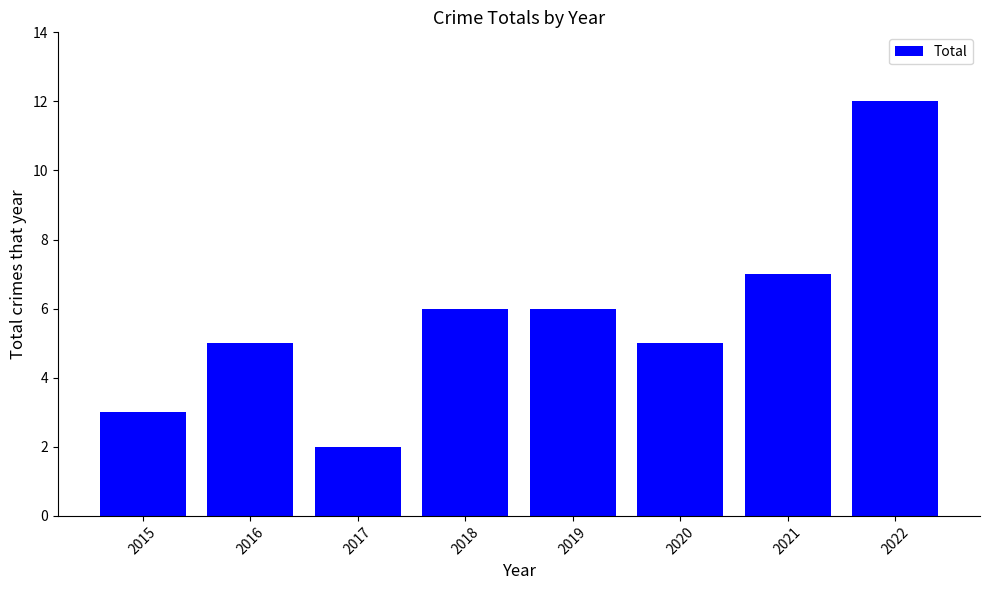

What is the greatest value displayed?

12